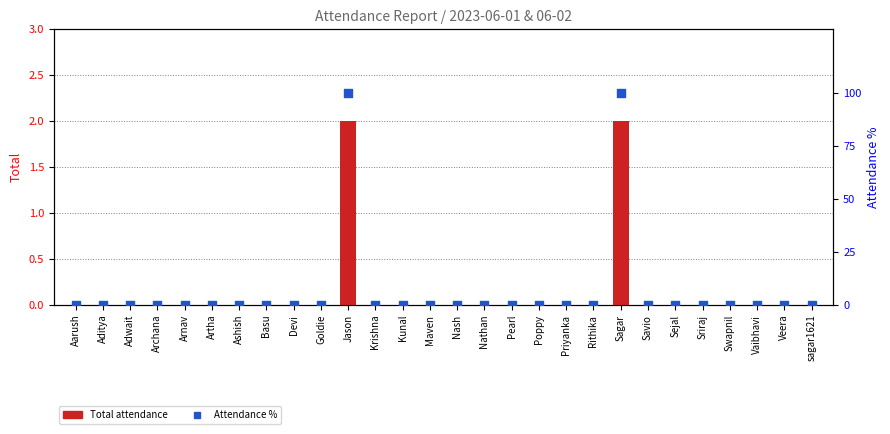

Which series has the largest Y range (max minus min)?

Attendance %